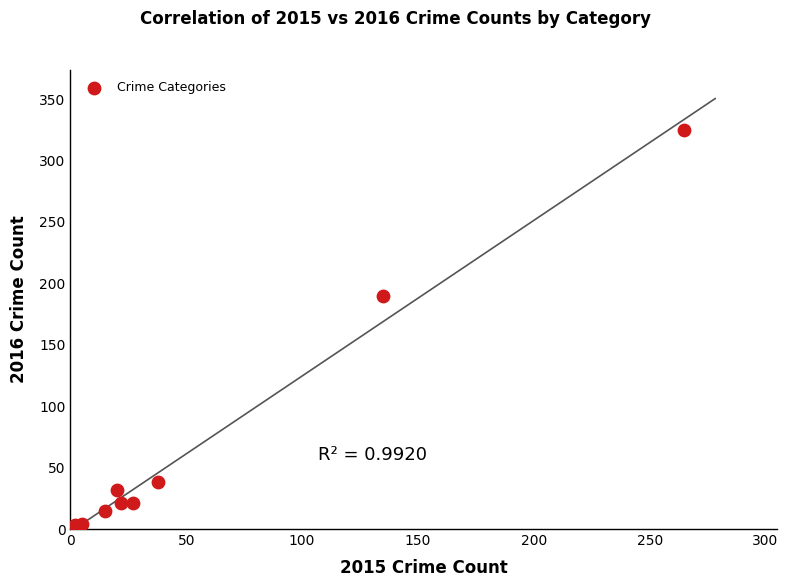

What Y value in the scatter plot is closest to 163?

190